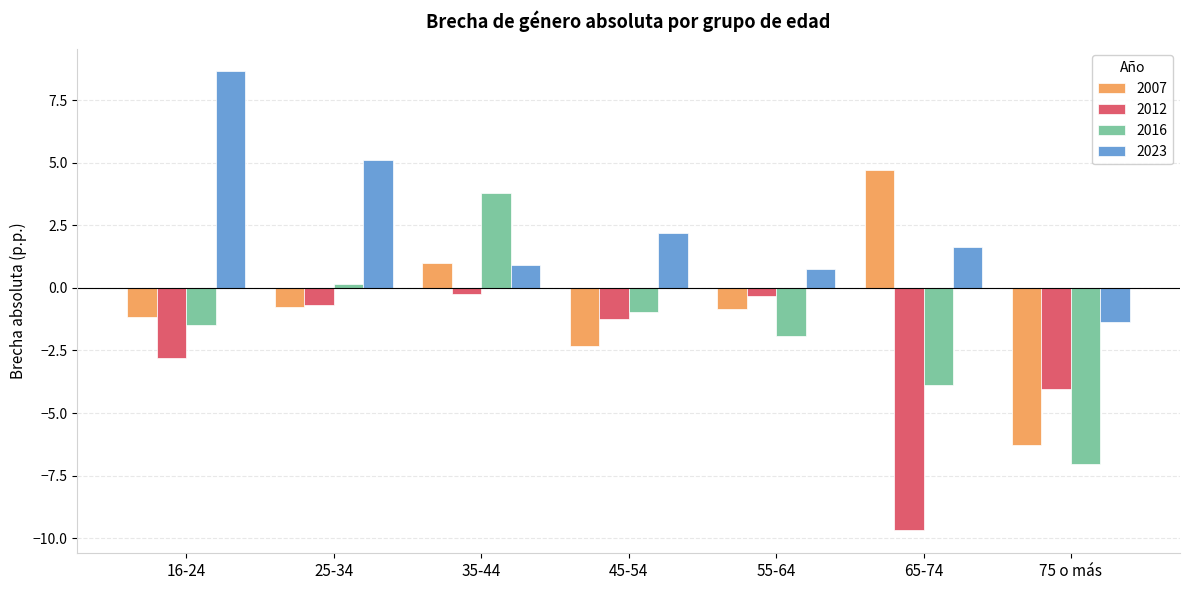

What is the difference between the maximum and minimum values in the 2016 series?

10.8